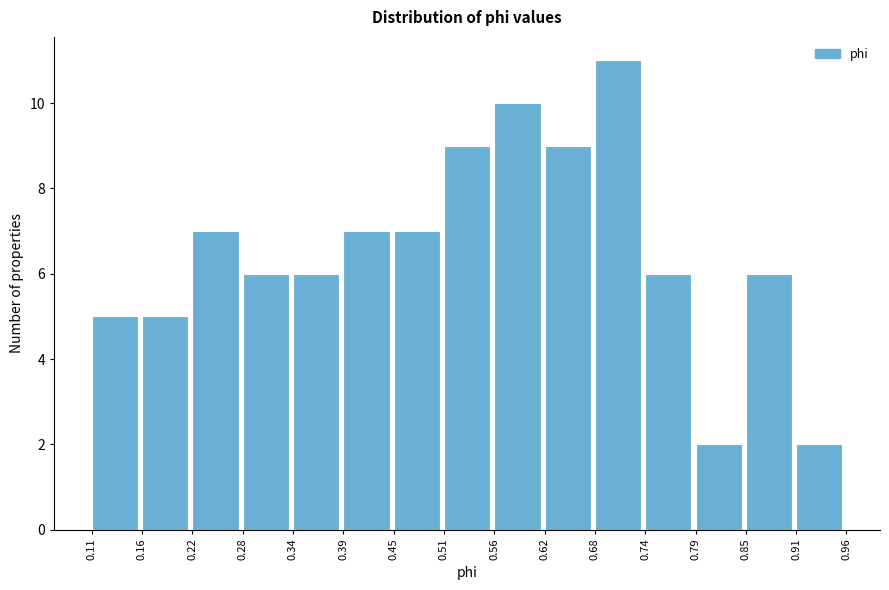

Reading left to right, list every bar in this chart as the range it spans on the x-axis followed by its height. The values are not printed on the chart, so give them approximately, as read against the axis.

0.11 to 0.16: 5
0.16 to 0.22: 5
0.22 to 0.28: 7
0.28 to 0.34: 6
0.34 to 0.39: 6
0.39 to 0.45: 7
0.45 to 0.51: 7
0.51 to 0.56: 9
0.56 to 0.62: 10
0.62 to 0.68: 9
0.68 to 0.74: 11
0.74 to 0.79: 6
0.79 to 0.85: 2
0.85 to 0.91: 6
0.91 to 0.96: 2